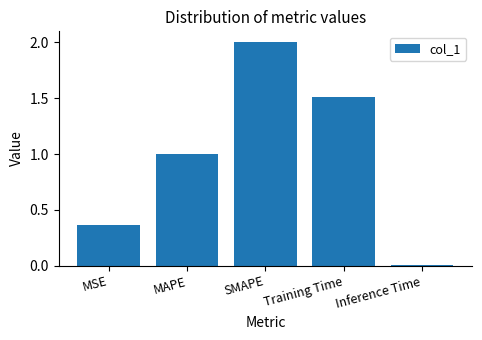

What is the label of the 2nd bar from the right?

Training Time